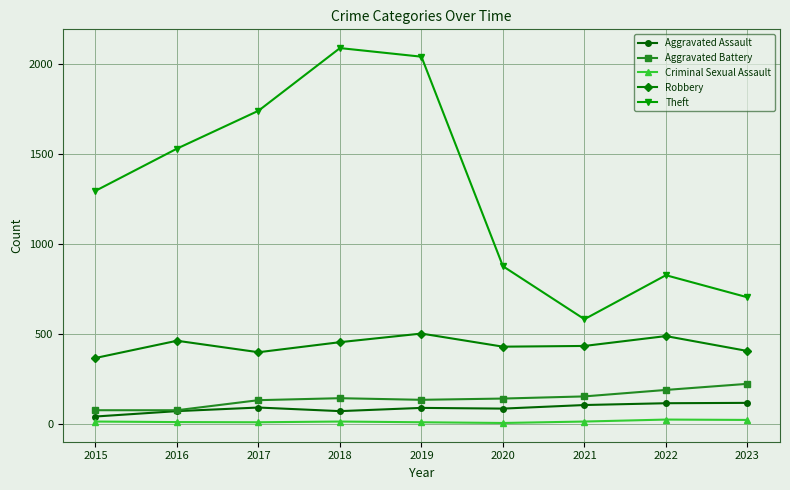

Rank the series by their maximum value, from highest to lowest.

Theft, Robbery, Aggravated Battery, Aggravated Assault, Criminal Sexual Assault